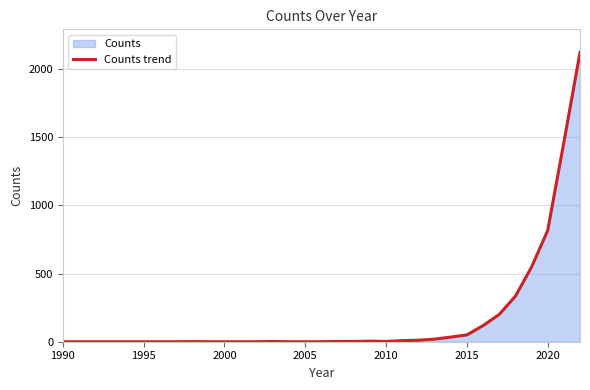

Reading right to left, list all the values displayed in this chart.

2120	1460	815	547	333	200	118	50	34	19	11	8	2	4	2	2	0	0	0	2	0	0	0	0	1	0	0	0	0	0	0	0	0